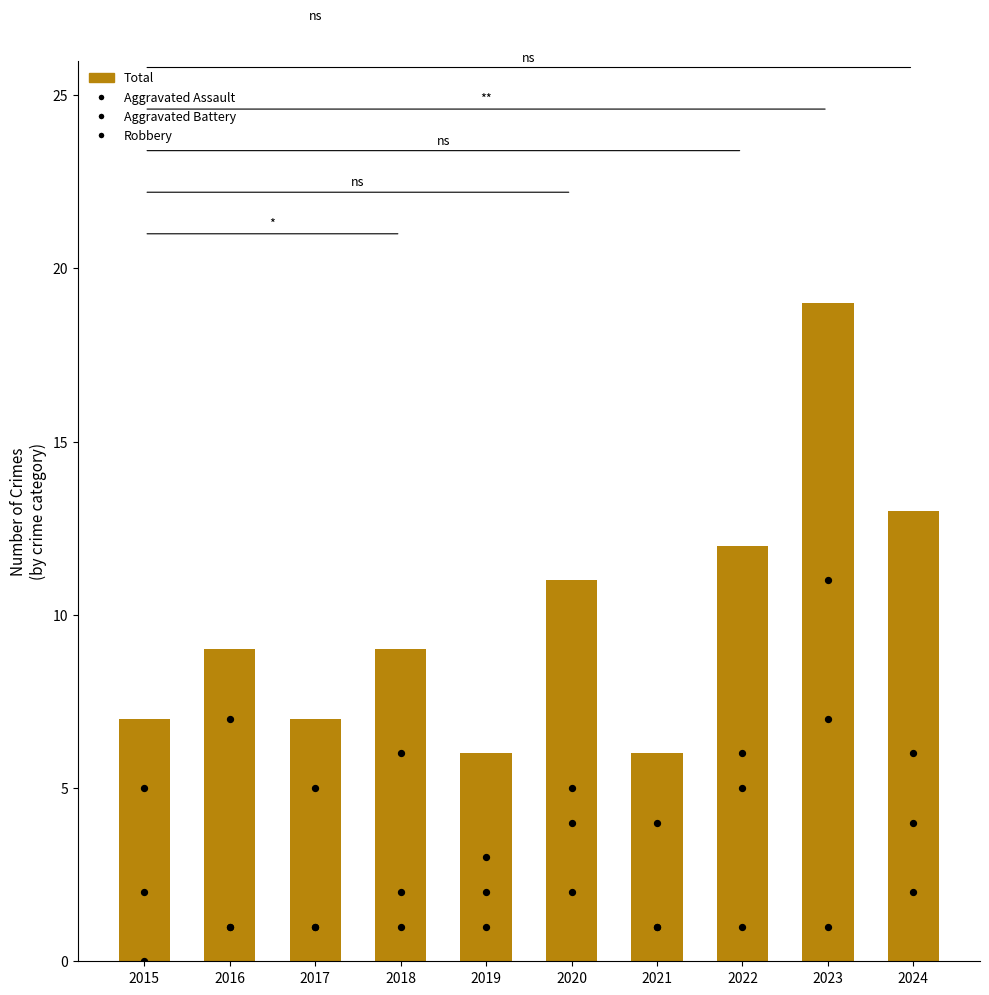

At how many categories does at least one series exceed 8?

6